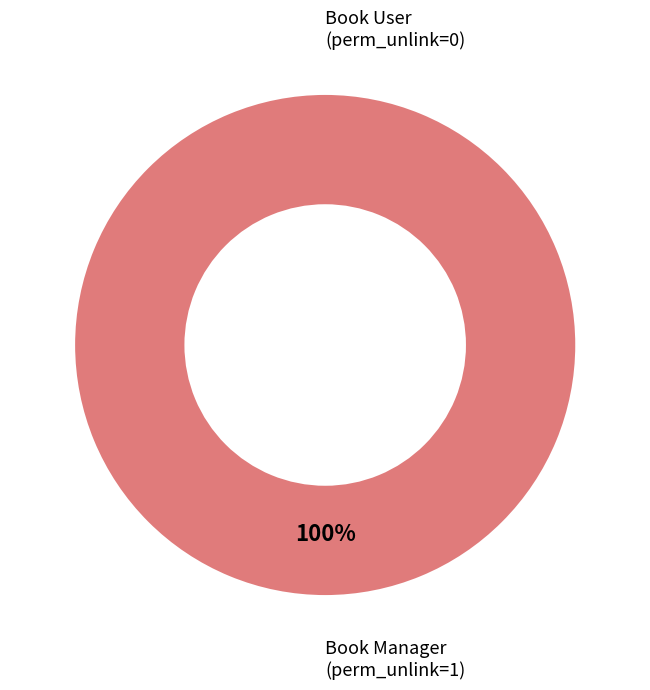

To the nearest percent, what is the difference between the access_book_manager and access_book_user slice percentages?

100%